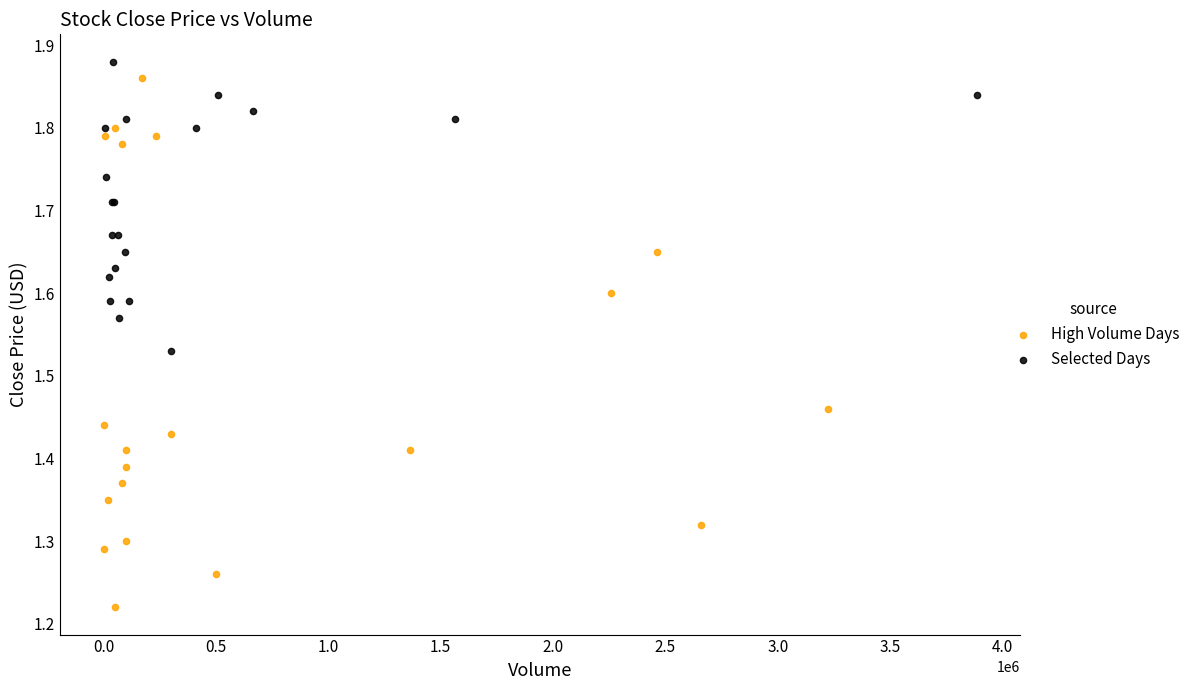

Which series reaches the minimum Y coordinate?

High Volume Days